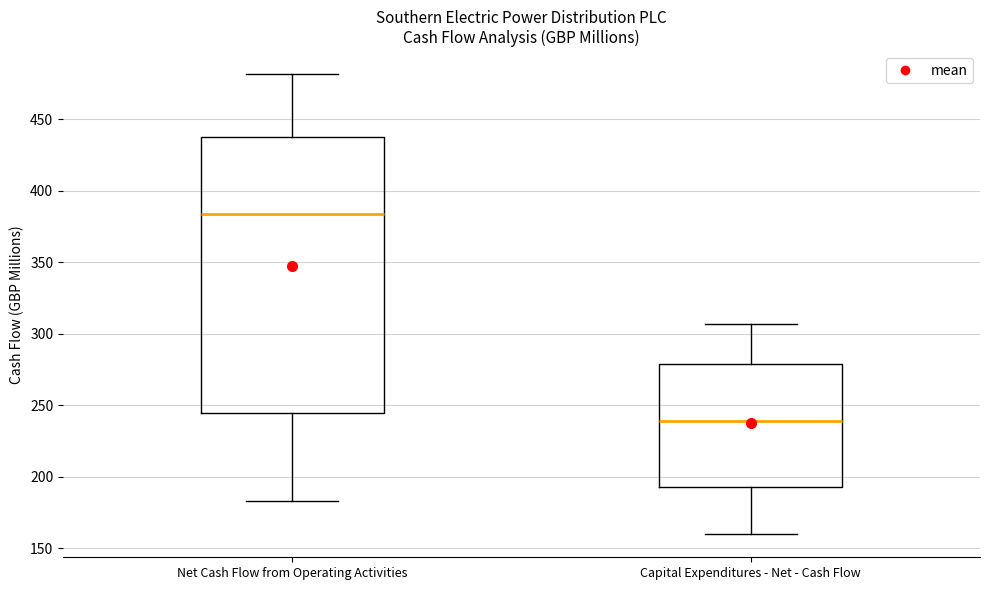

Which box is the tallest, from its lower edge to its upper edge?

Net Cash Flow from Operating Activities